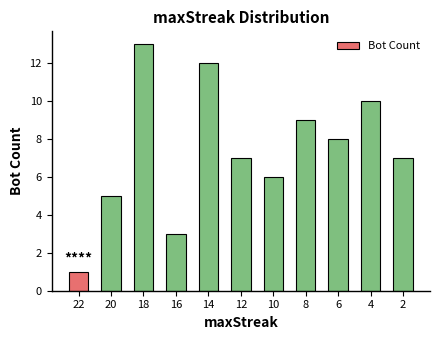

Is it true that the value at 8 is 14?

False